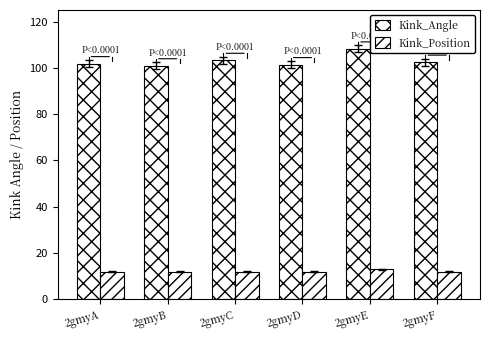

Between 2gmyD and 2gmyF, which series saw the biggest shift?

Kink_Angle